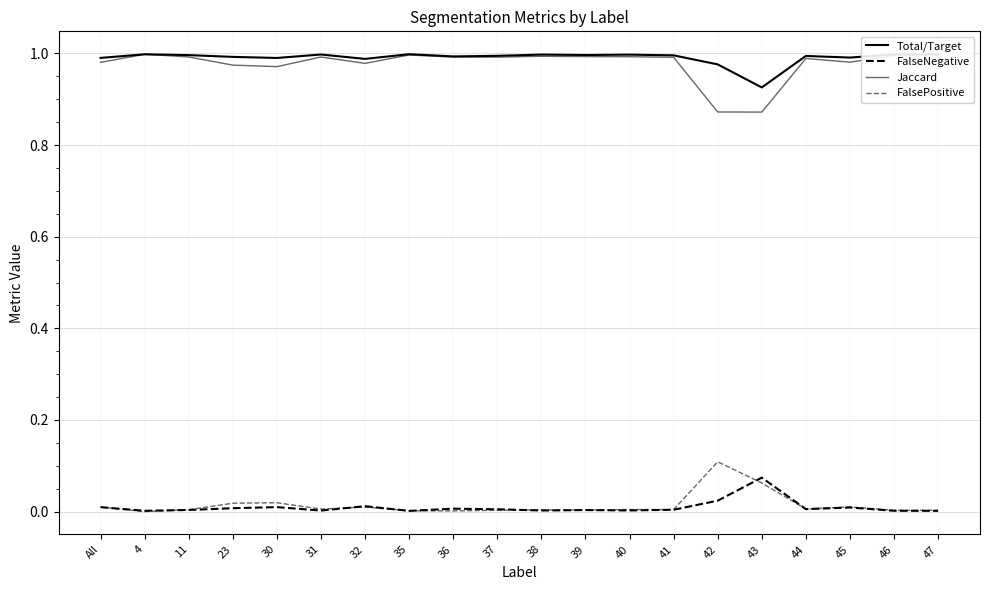

Reading right to left, transcribe all the data shown in this chart.

Total/Target: 1.0	1.0	1.0	1.0	0.9	1.0	1.0	1.0	1.0	1.0	1.0	1.0	1.0	1.0	1.0	1.0	1.0	1.0	1.0	1.0
FalseNegative: 0.0	0.0	0.0	0.0	0.1	0.0	0.0	0.0	0.0	0.0	0.0	0.0	0.0	0.0	0.0	0.0	0.0	0.0	0.0	0.0
Jaccard: 1.0	1.0	1.0	1.0	0.9	0.9	1.0	1.0	1.0	1.0	1.0	1.0	1.0	1.0	1.0	1.0	1.0	1.0	1.0	1.0
FalsePositive: 0.0	0.0	0.0	0.0	0.1	0.1	0.0	0.0	0.0	0.0	0.0	0.0	0.0	0.0	0.0	0.0	0.0	0.0	0.0	0.0